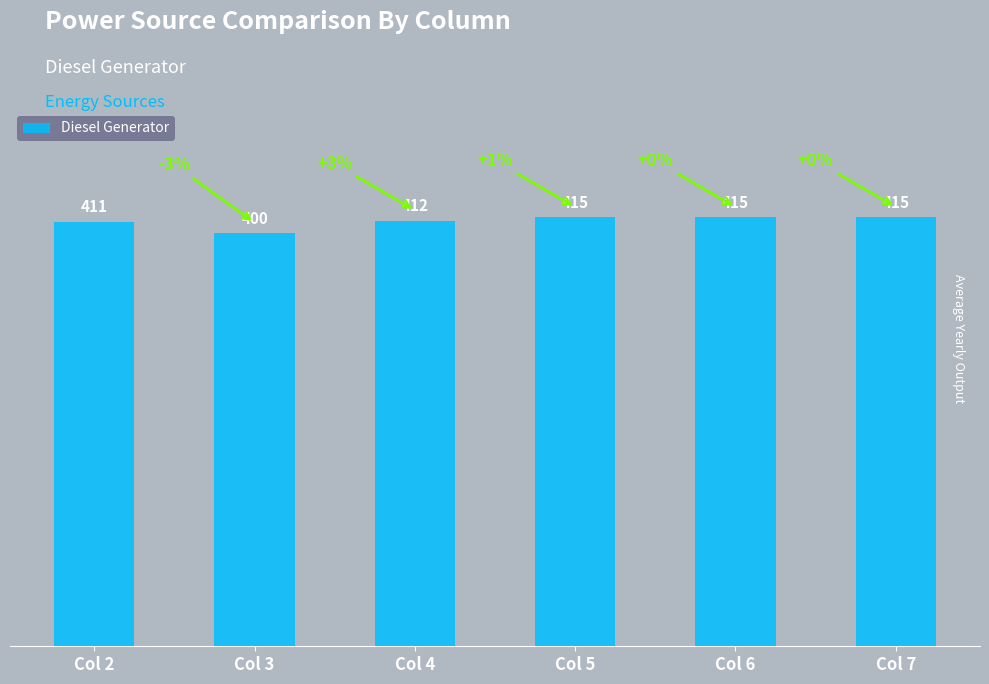

Are the bars grouped side by side (vs. stacked)?

No